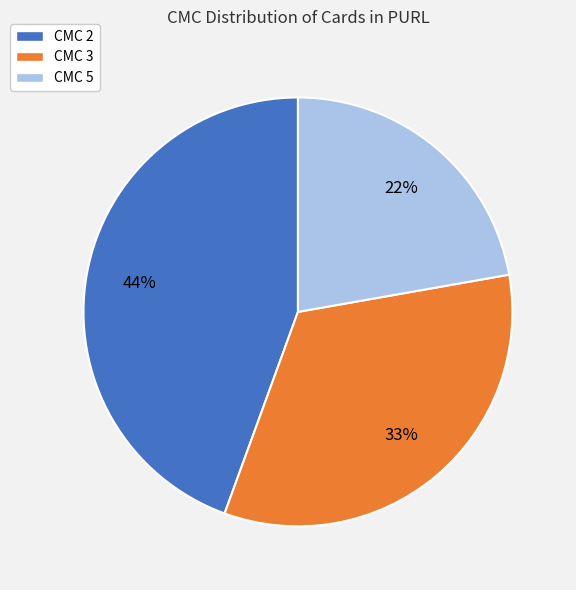

Is it true that CMC 5 is 22% of the pie?

True